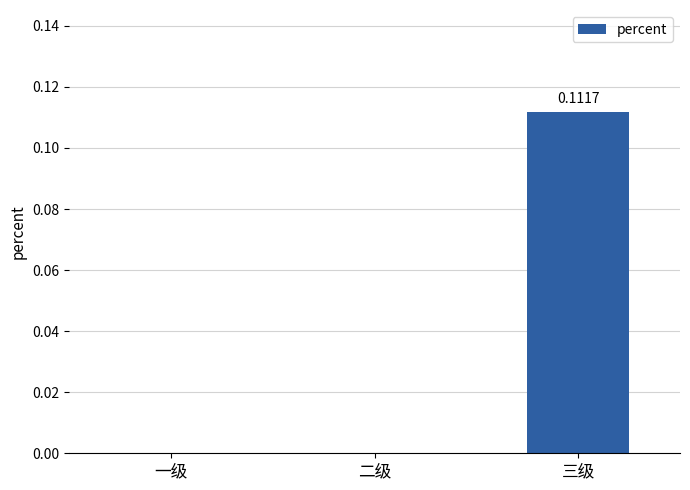

Which label corresponds to the largest value in the chart?

三级